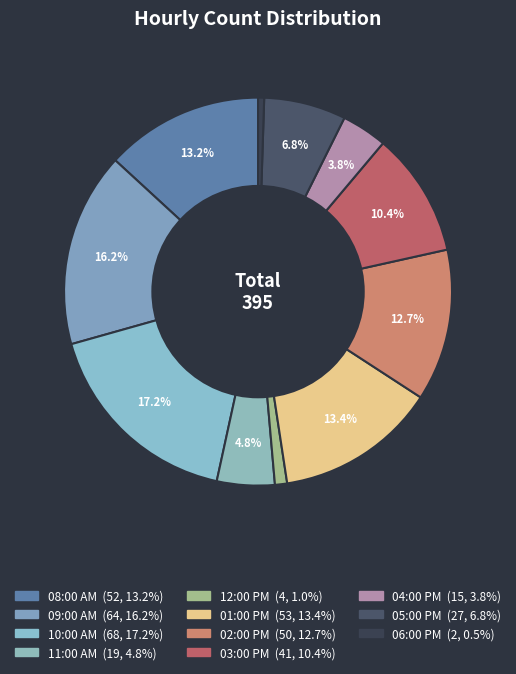

Approximately how many times larger is the value at 11:00 AM compared to 02:00 PM?

0.4